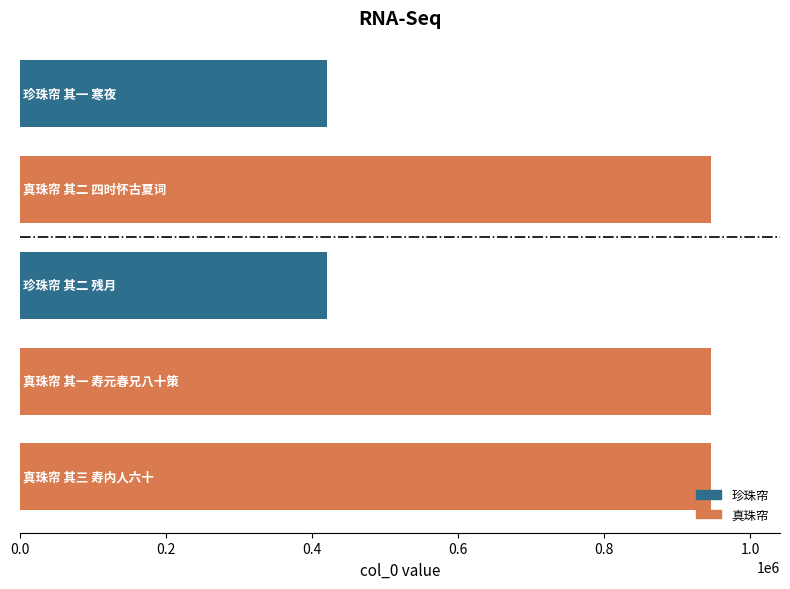

What is the smallest value displayed?

419865